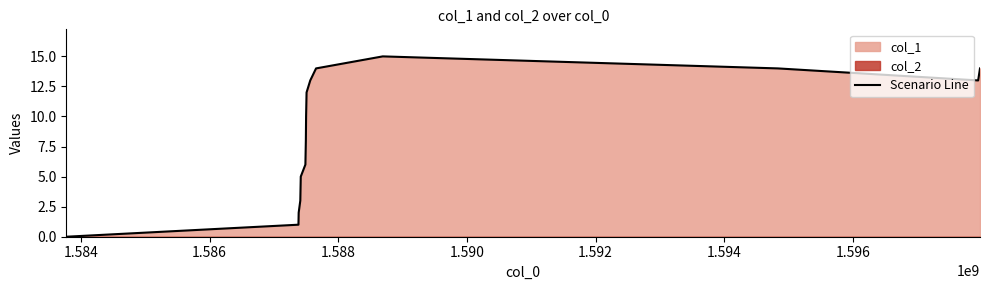

How many categories are shown in the chart?

16